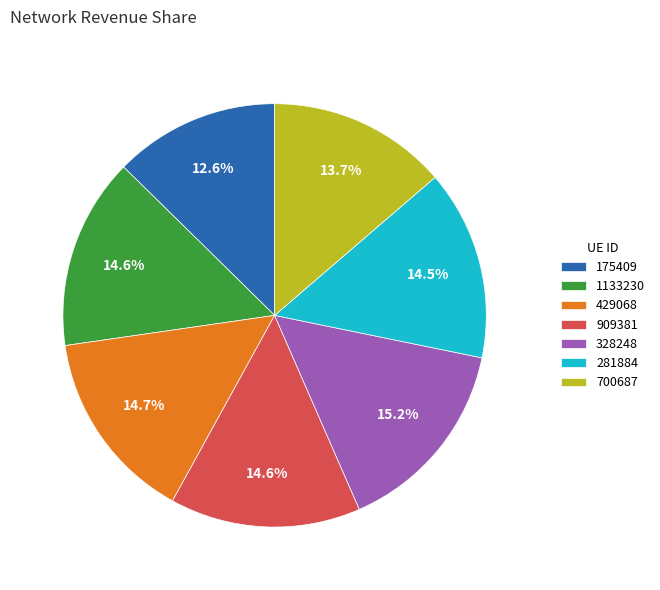

To the nearest percent, what portion does 700687 represent?

14%